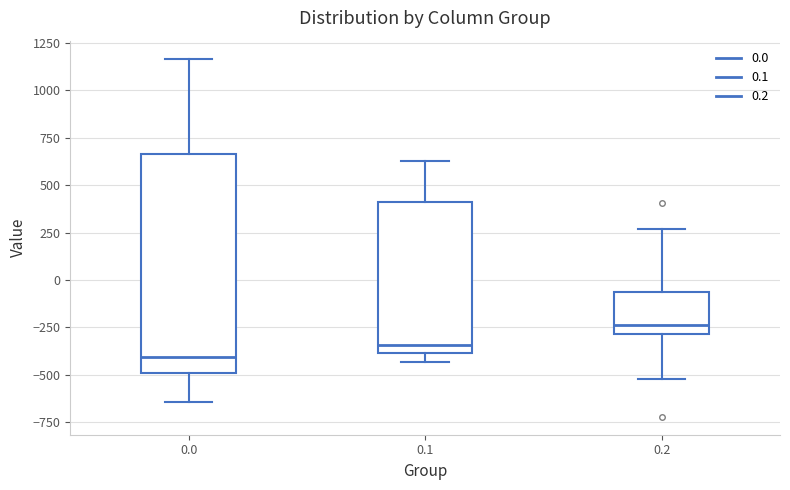

Which box has the lowest median line?

0.0